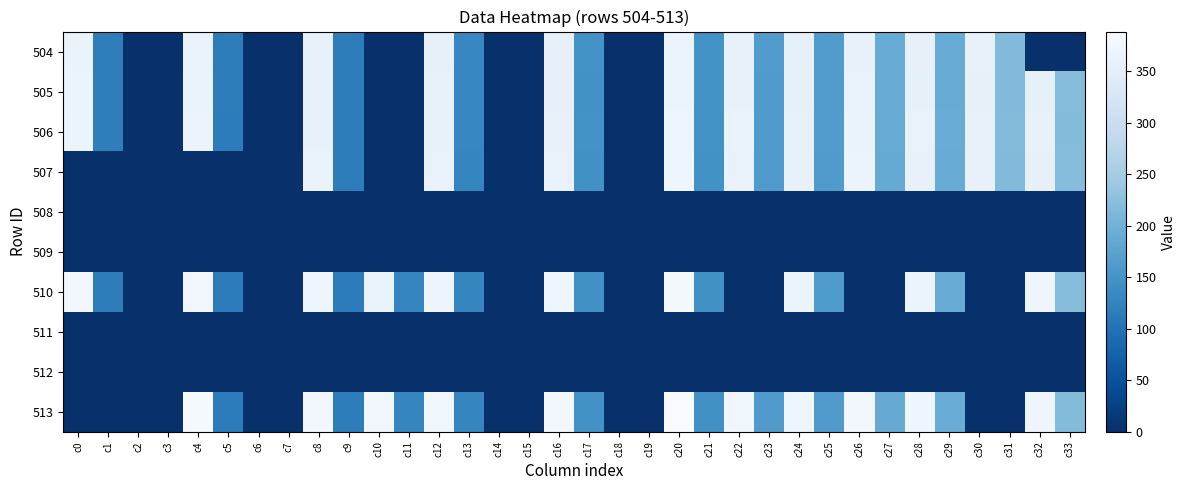

Rank the series by their maximum value, from highest to lowest.

513, 510, 507, 506, 505, 504, 508, 509, 511, 512